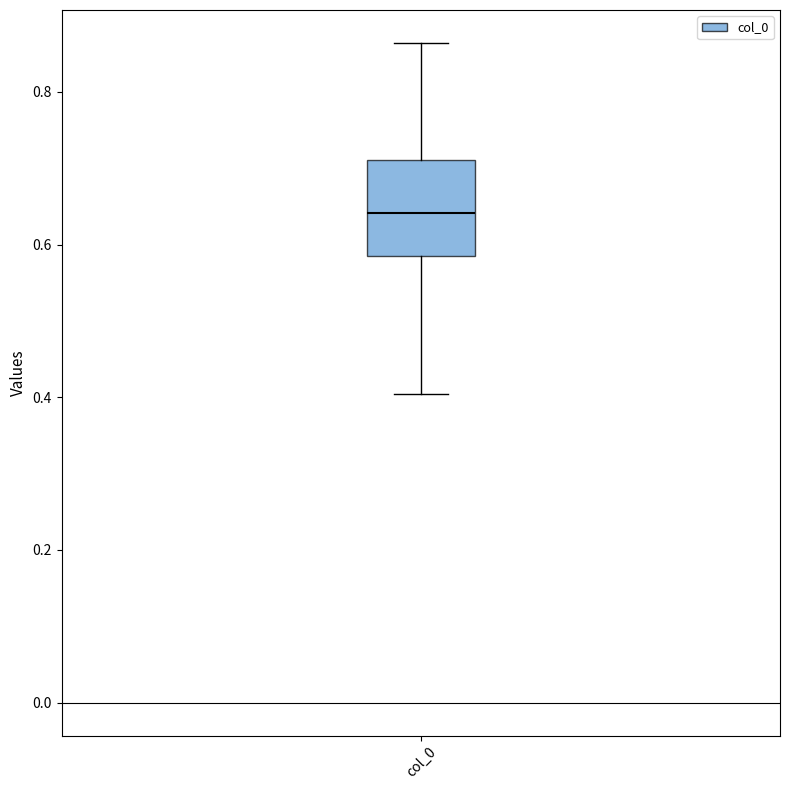

Where does the upper whisker of the box for col_0 end on the y-axis? The values are not printed on the chart, so give them approximately, as read against the axis.

0.86